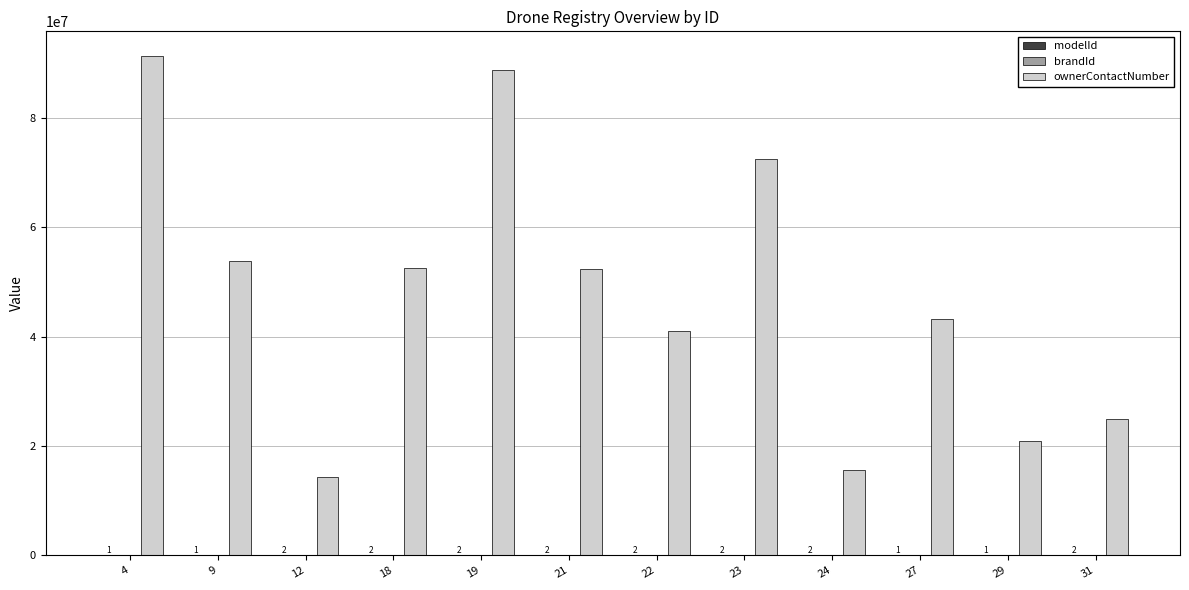

Which series has the largest total across all categories?

ownerContactNumber